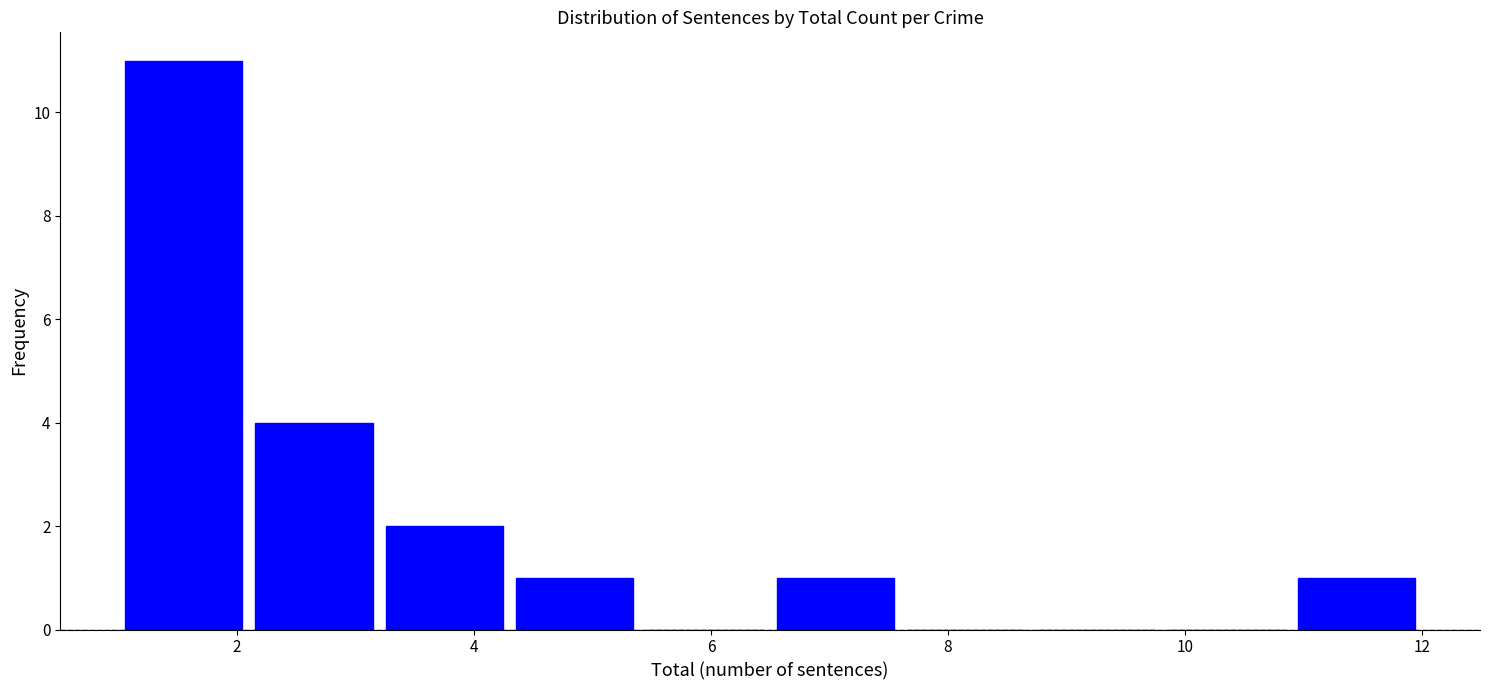

Reading left to right, list every bar in this chart as the range it spans on the x-axis followed by its height. Neither the bar edges nor the heights are printed on the chart, so give them approximately, as read against the axes.

1.0 to 2.1: 11
2.1 to 3.2: 4
3.2 to 4.3: 2
4.3 to 5.4: 1
5.4 to 6.5: 0
6.5 to 7.6: 1
7.6 to 8.7: 0
8.7 to 9.8: 0
9.8 to 10.9: 0
10.9 to 12.0: 1